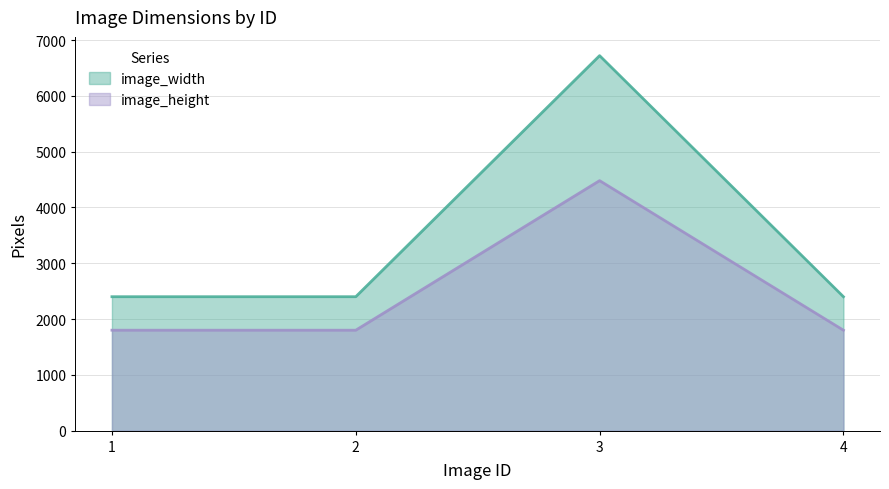

What is the total value across all series at 2?

4200